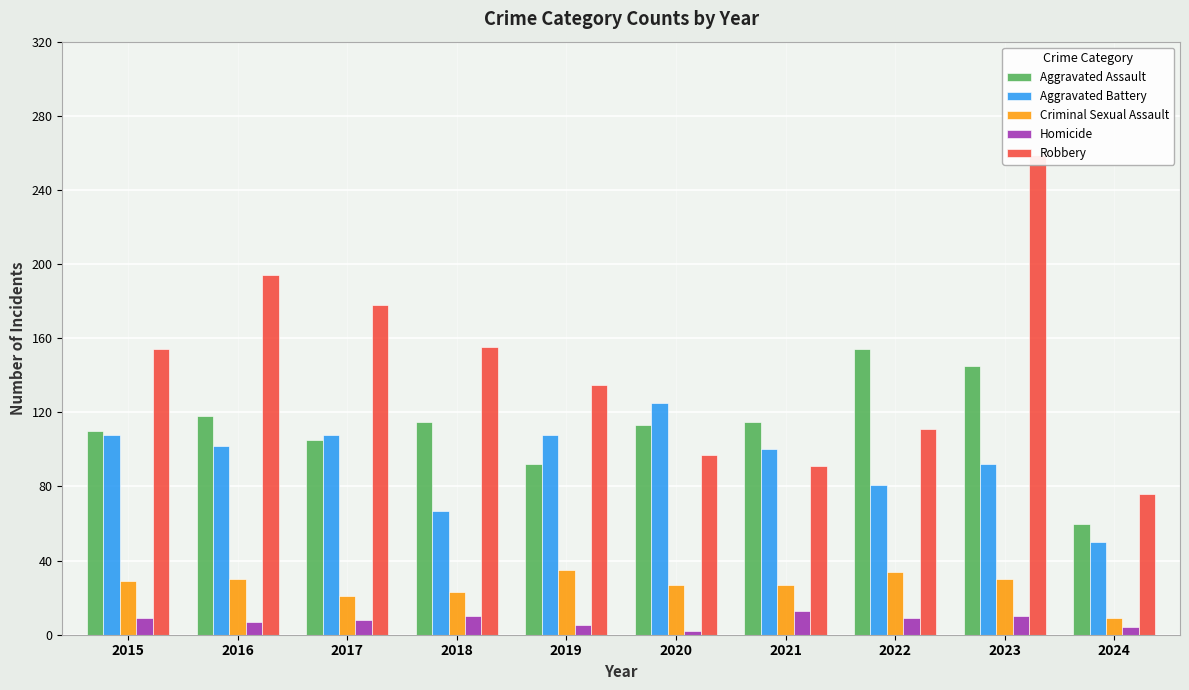

What is the difference between the maximum and minimum values in the Homicide series?

11